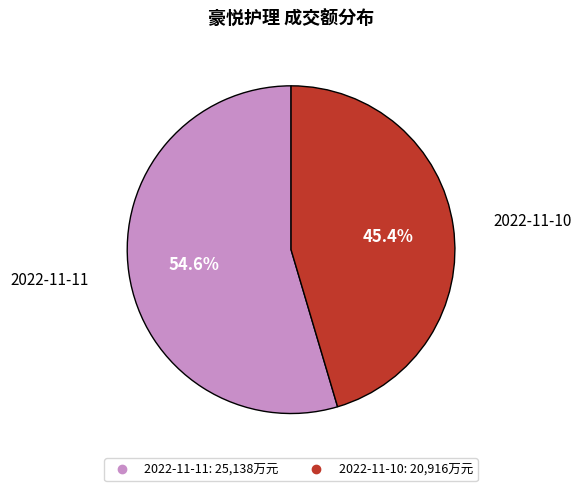

Which category accounts for the majority?

2022-11-11